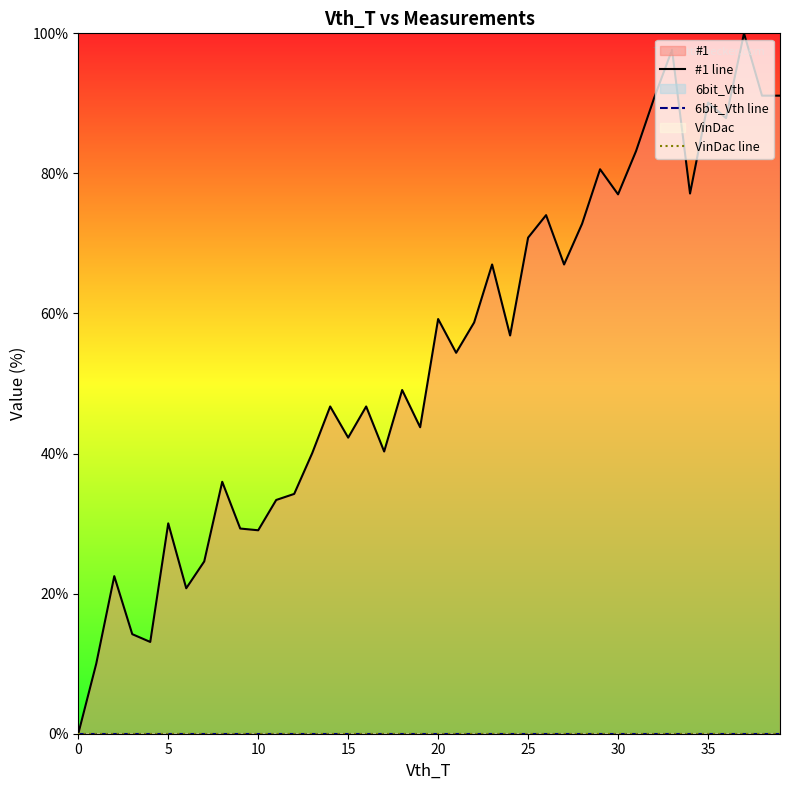

How many lines are shown in the chart?

3